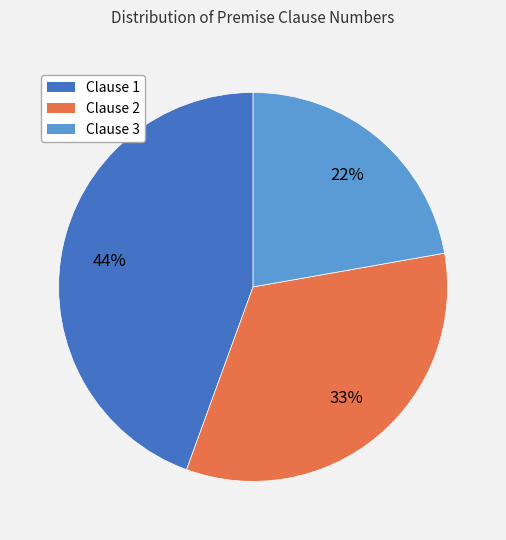

Is it true that Clause 2 is 33% of the pie?

True